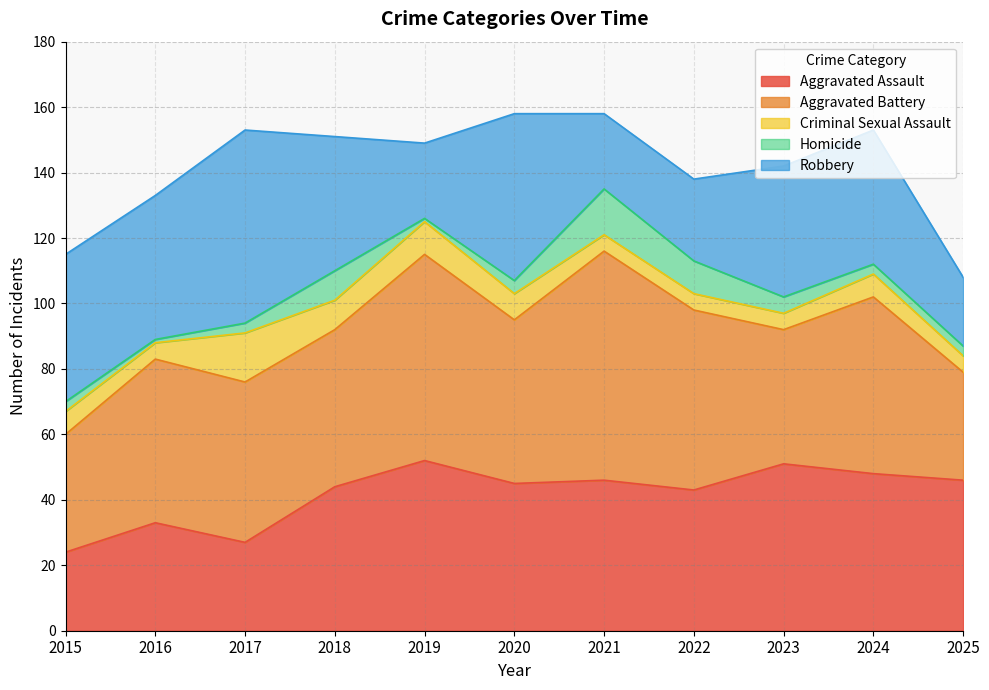

How many Criminal Sexual Assault values are between 5 and 9?

9